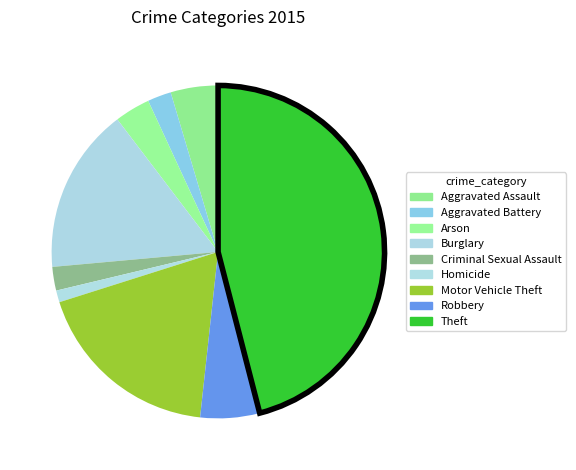

How many segments does this pie chart have?

9